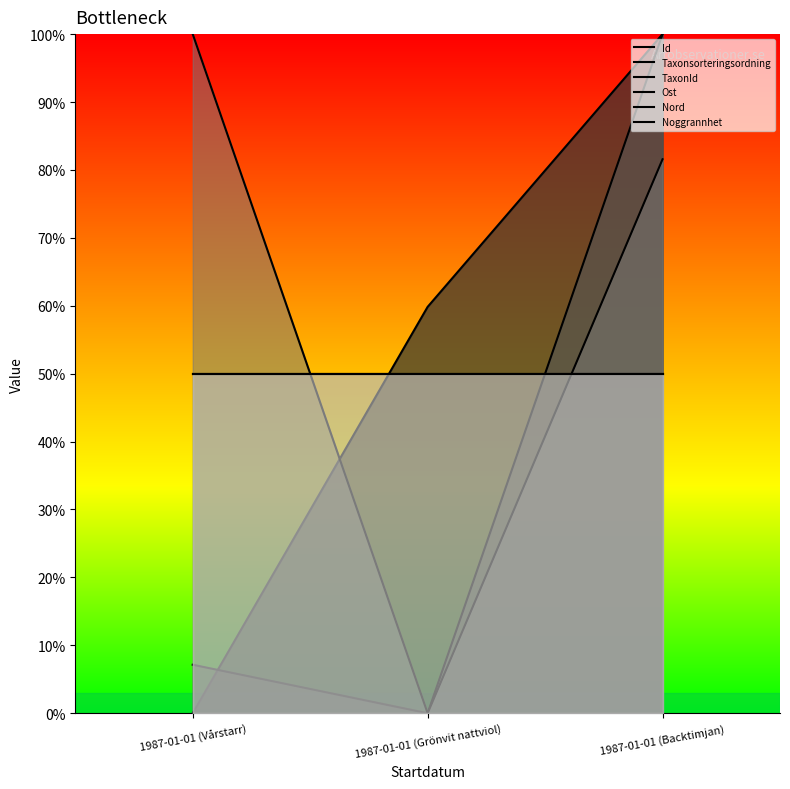

At which label is Nord closest to 50?

1987-01-01 (Vårstarr)